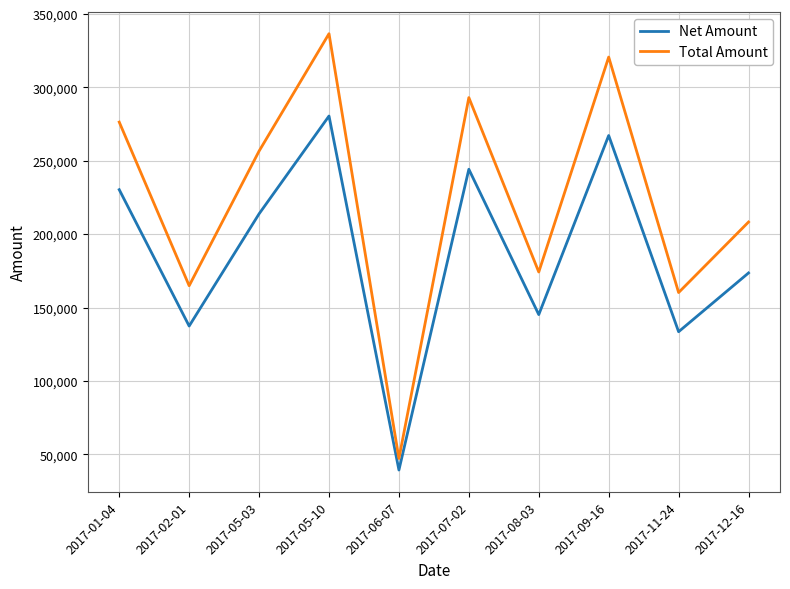

Between 2017-05-03 and 2017-06-07, which series saw the biggest shift?

Total Amount